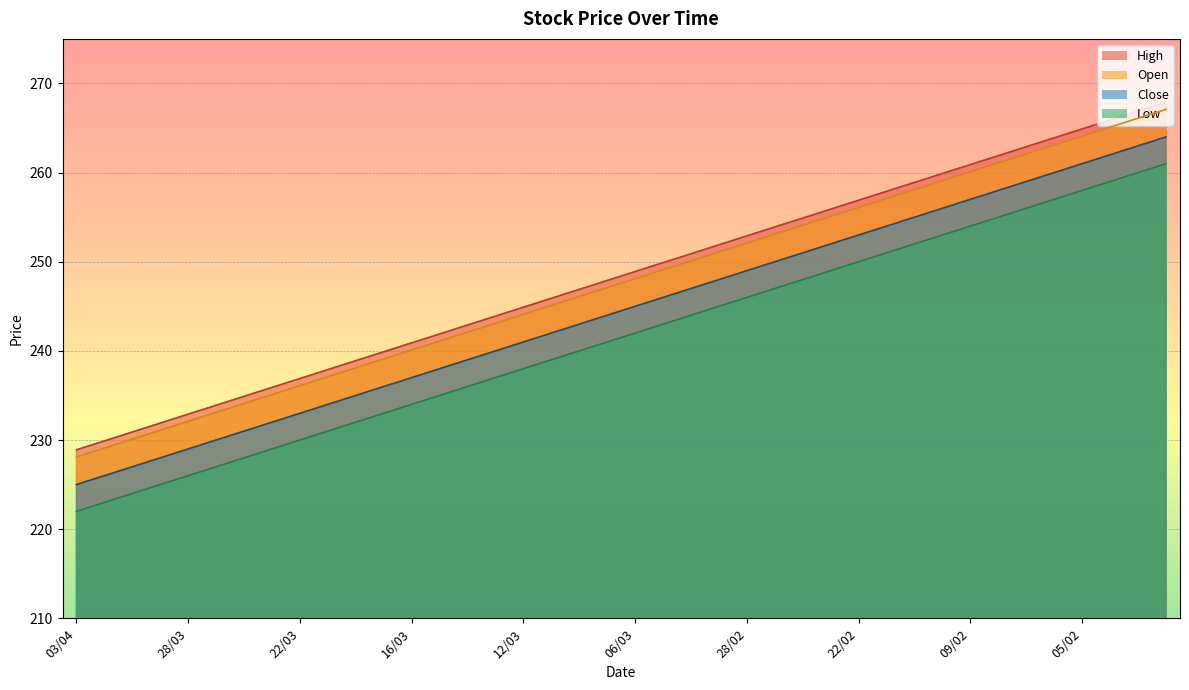

Does the chart display data point markers on the line(s)?

No